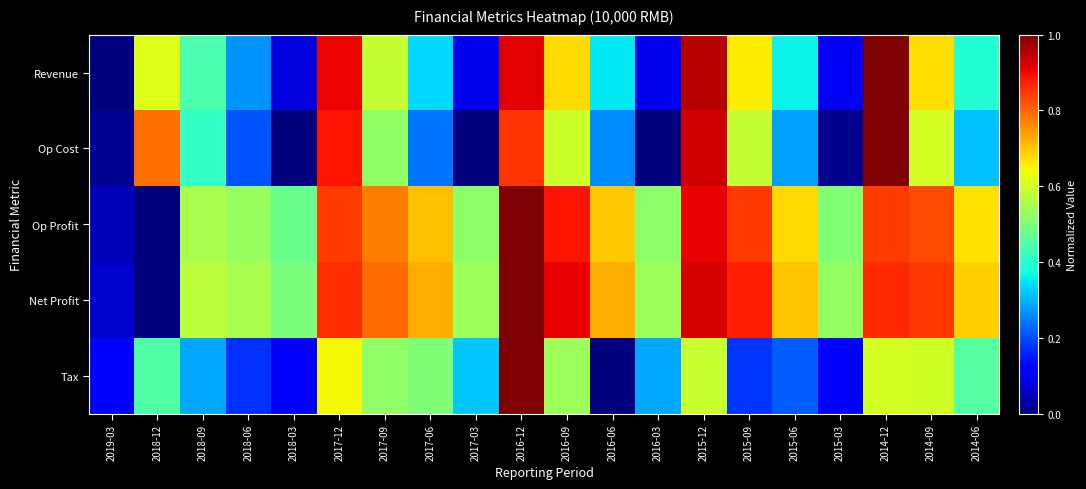

How many data points does each series have?

20